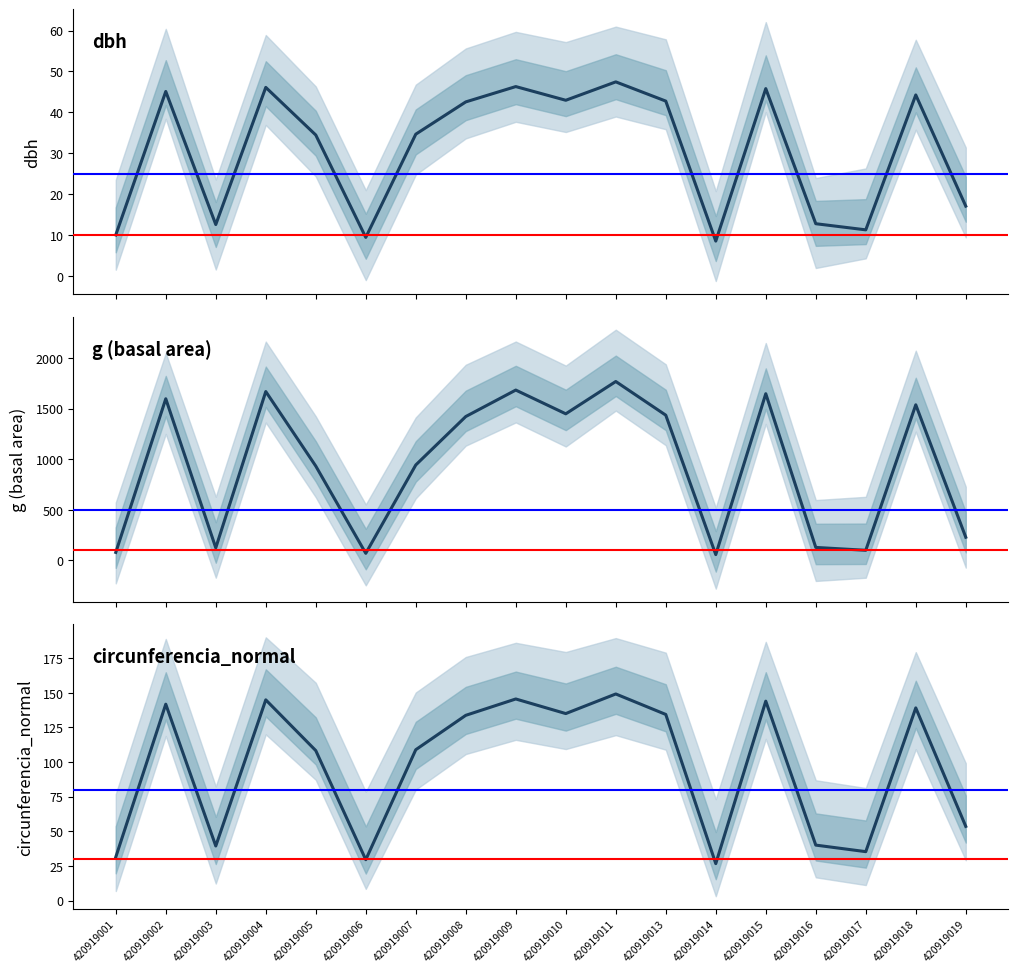

What is the minimum value for g (basal area)?

56.8